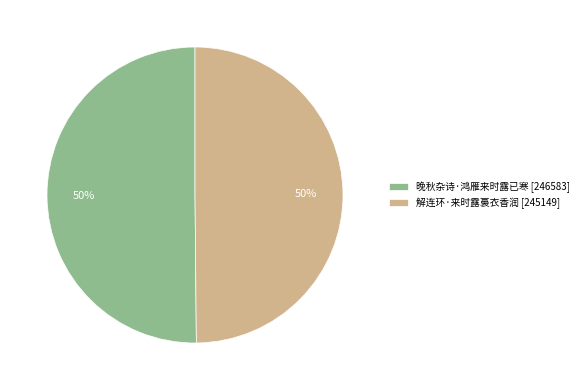

Do 解连环·来时露裛衣香润 [245149] and 晚秋杂诗·鸿雁来时露已寒 [246583] together represent more than half of the pie?

Yes